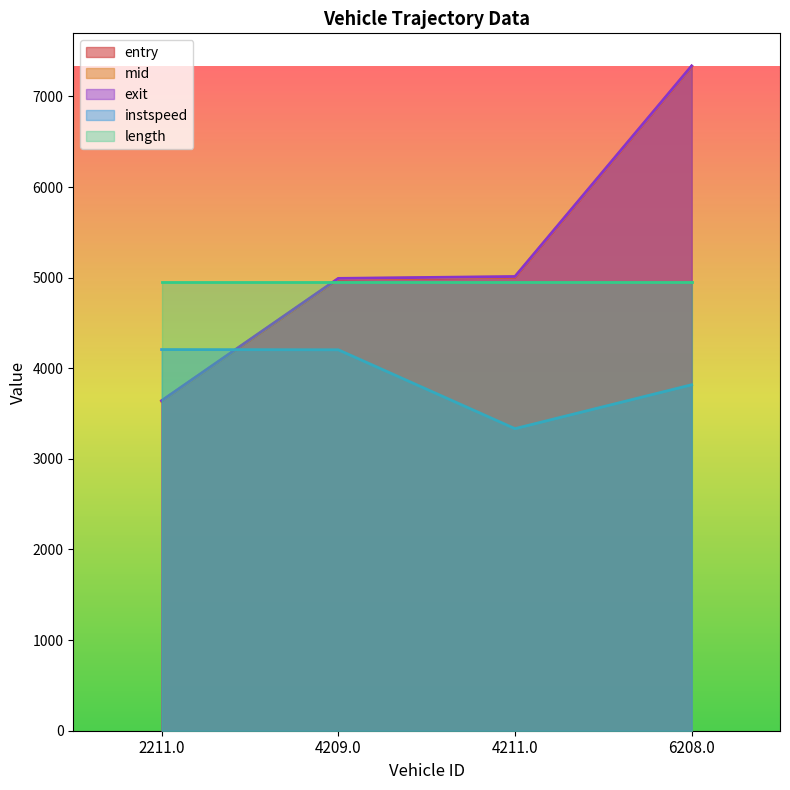

Which series has the widest spread of values?

exit